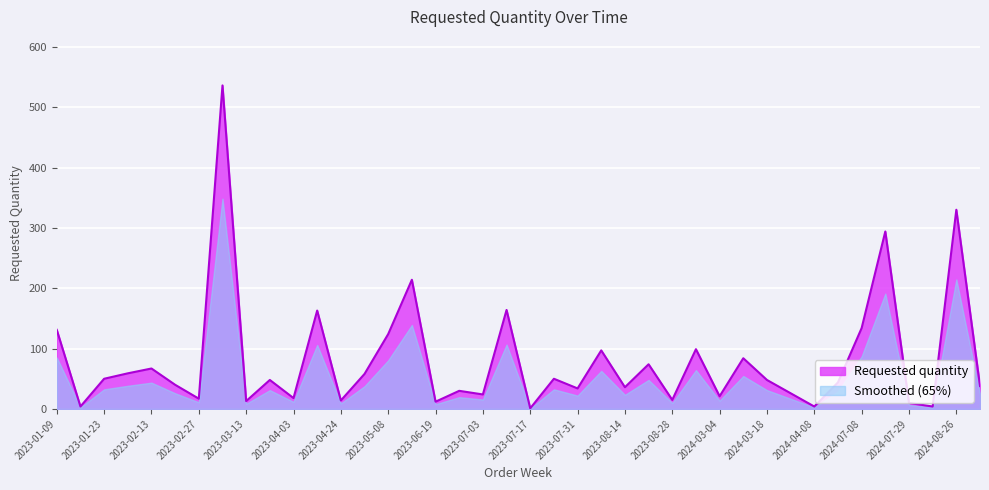

What position from the left is 2024-02-26?

28